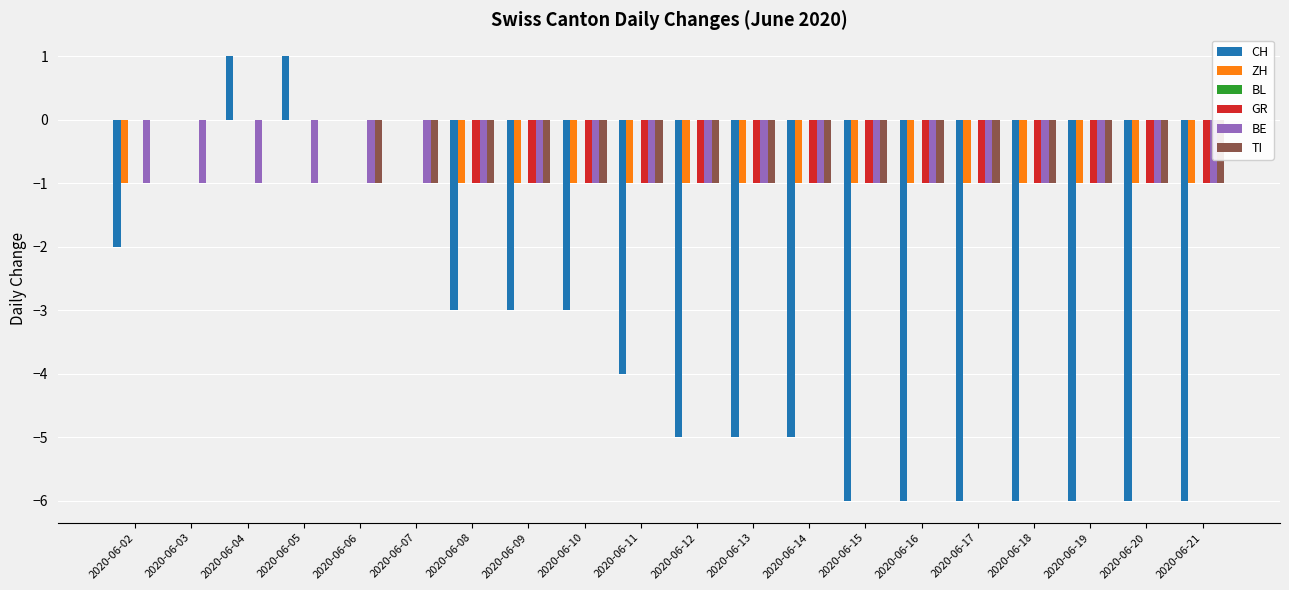

What is the total value across all series at 2020-06-12?

-9